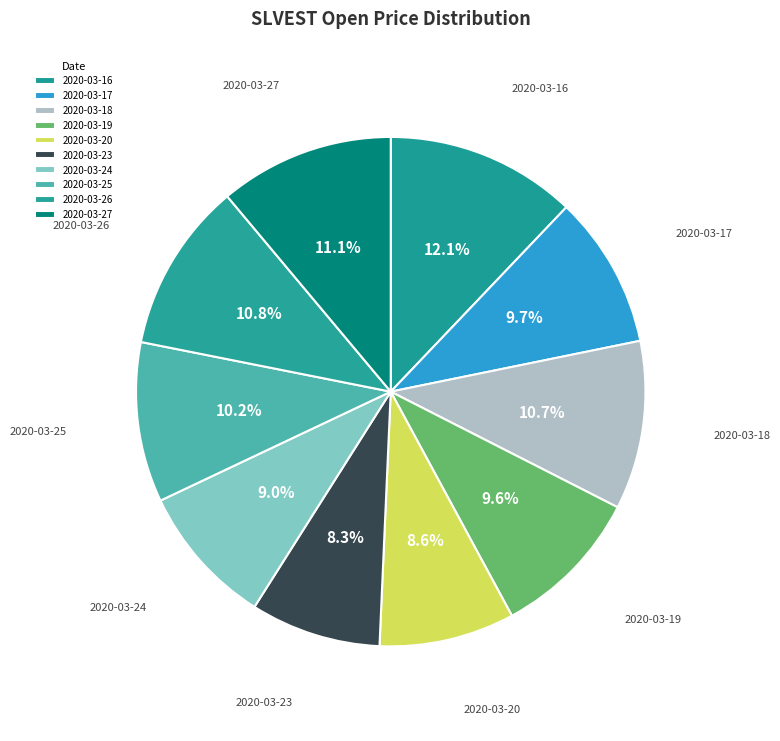

Is there any slice that represents more than half of the pie?

No